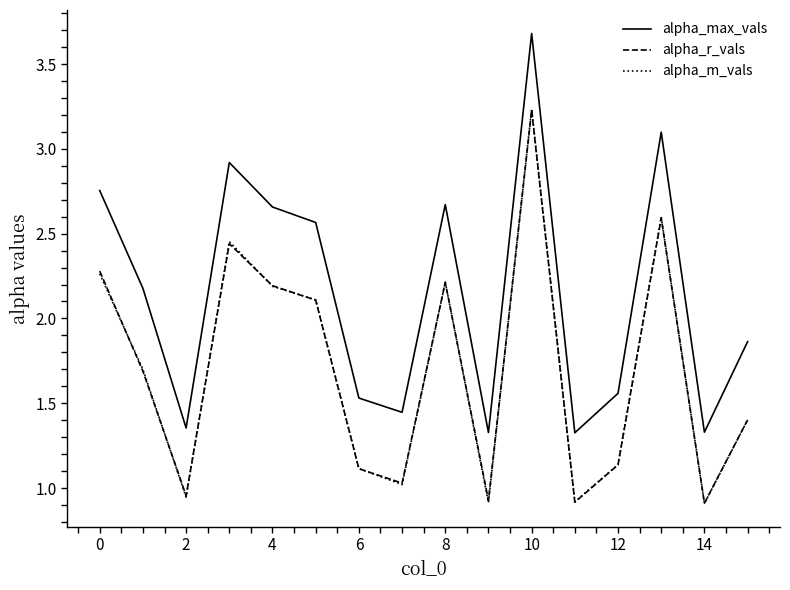

How many distinct data groups are displayed?

3